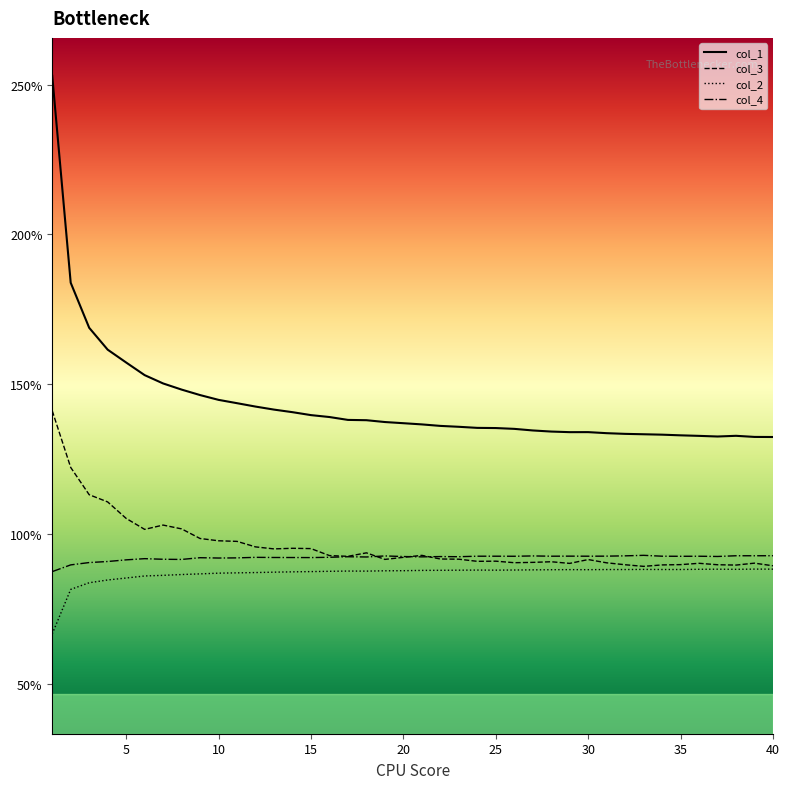

Read the col_3_line value at 20.

0.9